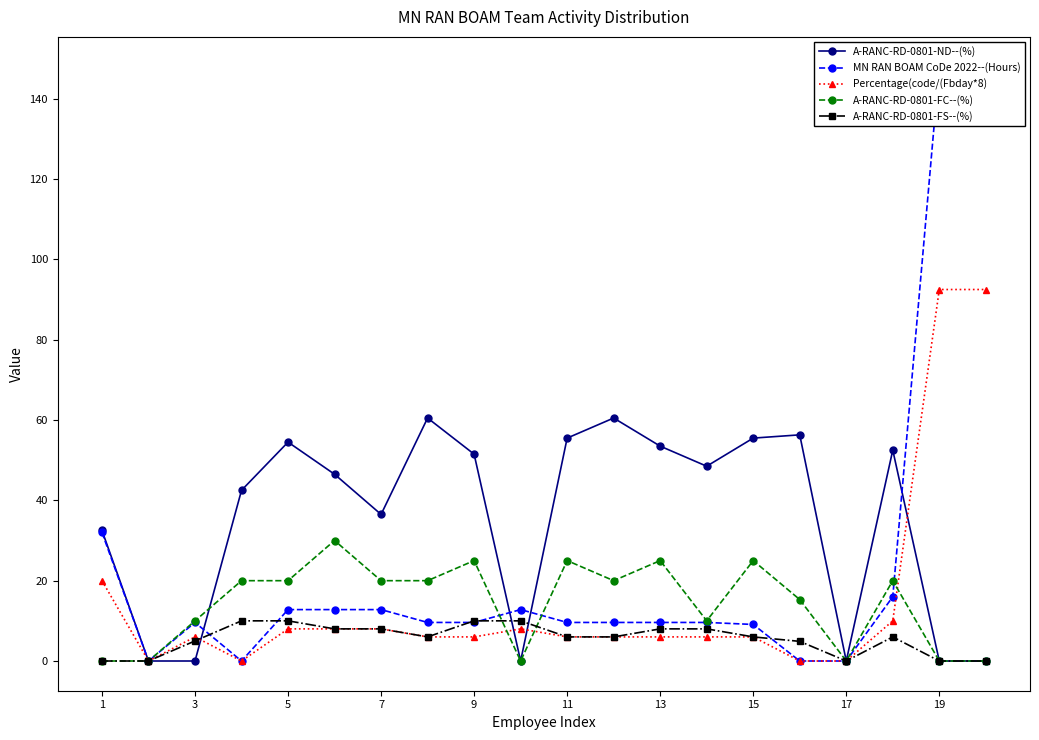

True or false: A-RANC-RD-0801-ND--(%) has more than 2 interior local peaks.

True